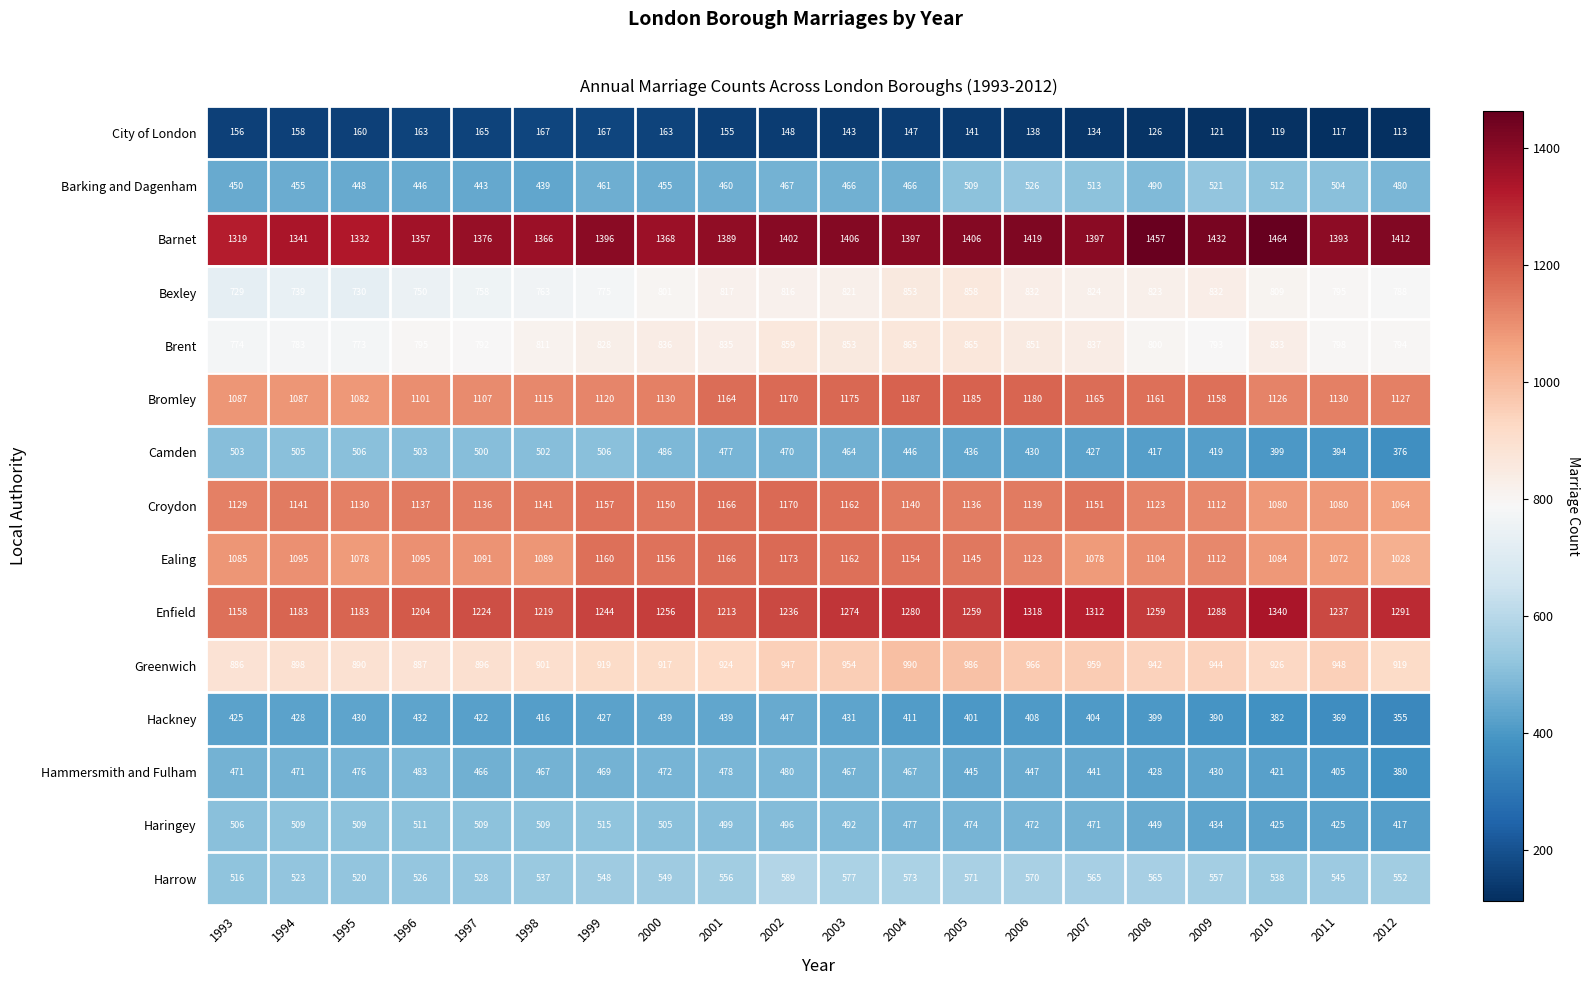

What is the difference between the maximum and minimum values in the Hackney series?

92